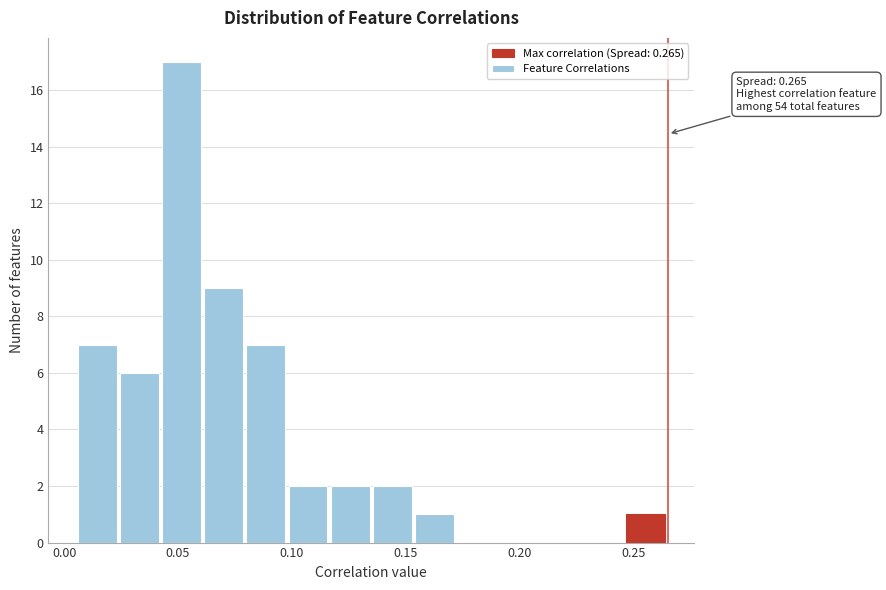

Around what value on the x-axis is the tallest bar? Give the approximate position of its centre, as read against the axis.

0.050